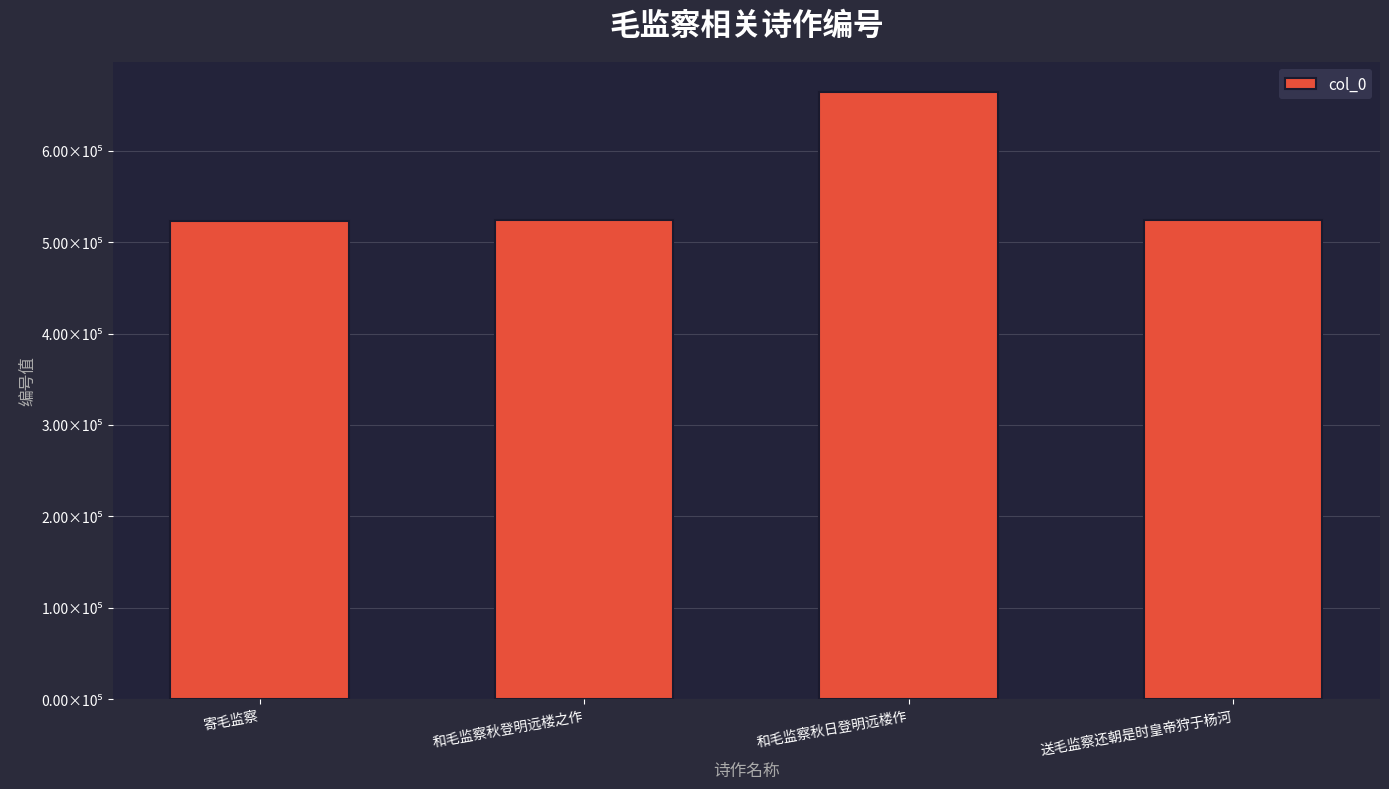

What is the label of the 2nd bar from the right?

和毛监察秋日登明远楼作